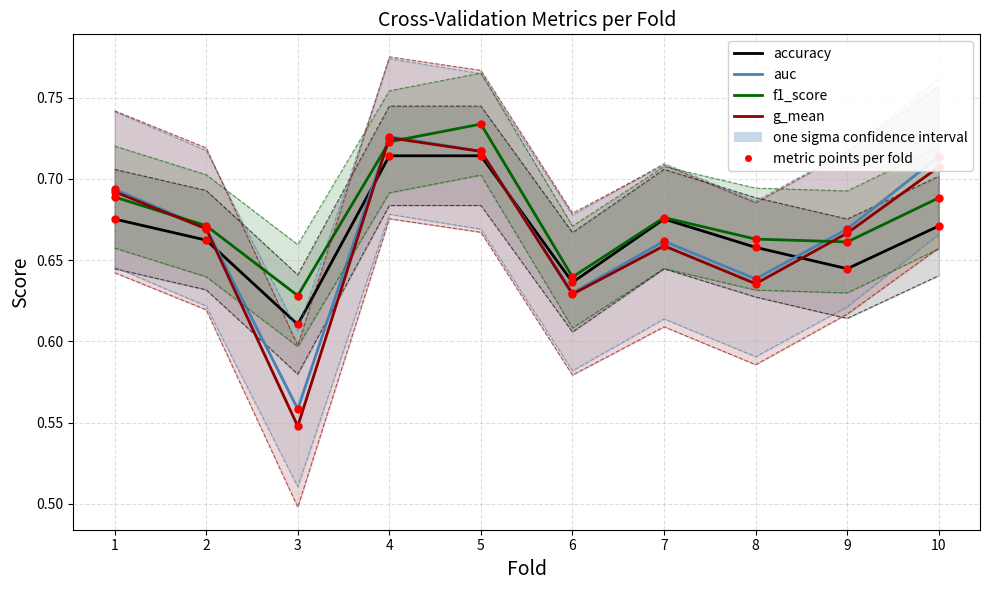

Is the value of g_mean at 10 greater than the value of f1_score at 6?

Yes